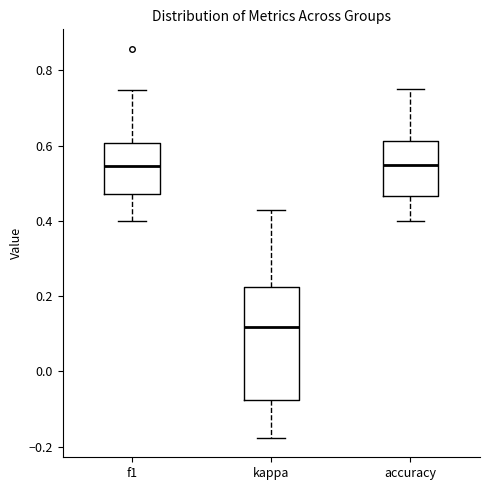

Where does the median line of the box for f1 sit on the y-axis? The values are not printed on the chart, so give them approximately, as read against the axis.

0.54